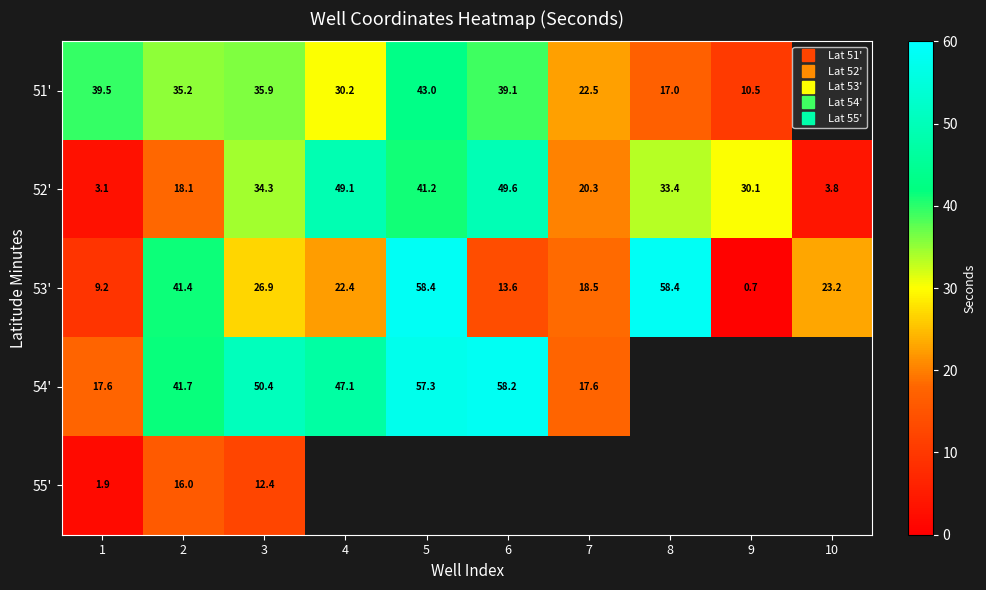

What is the average value of the 52' series?

28.3